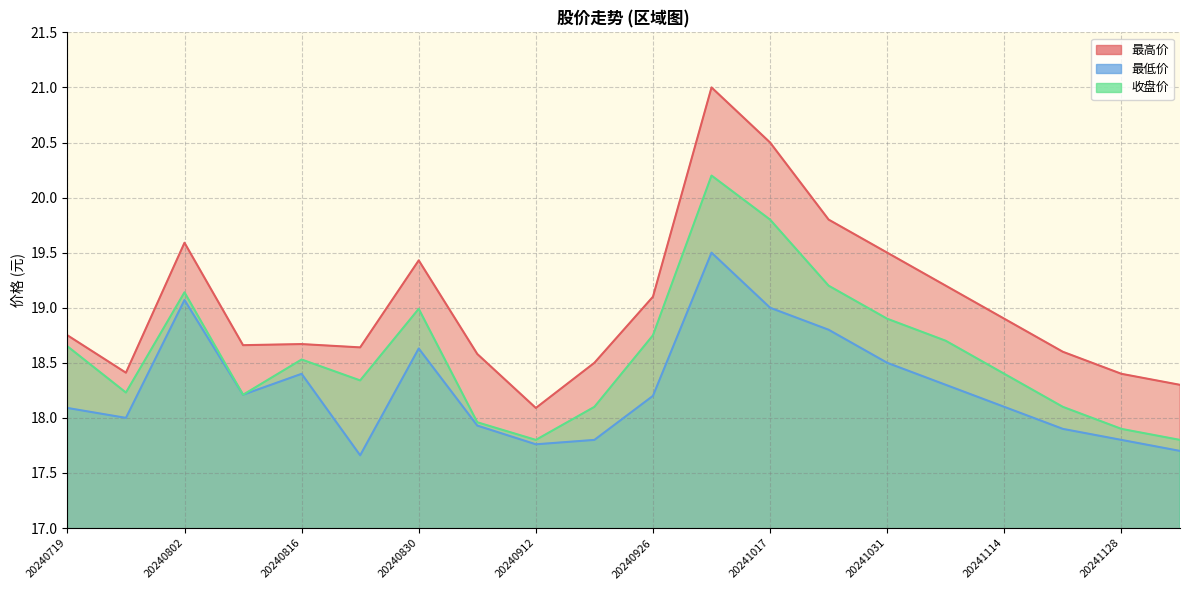

Which series has the largest total across all categories?

最高价